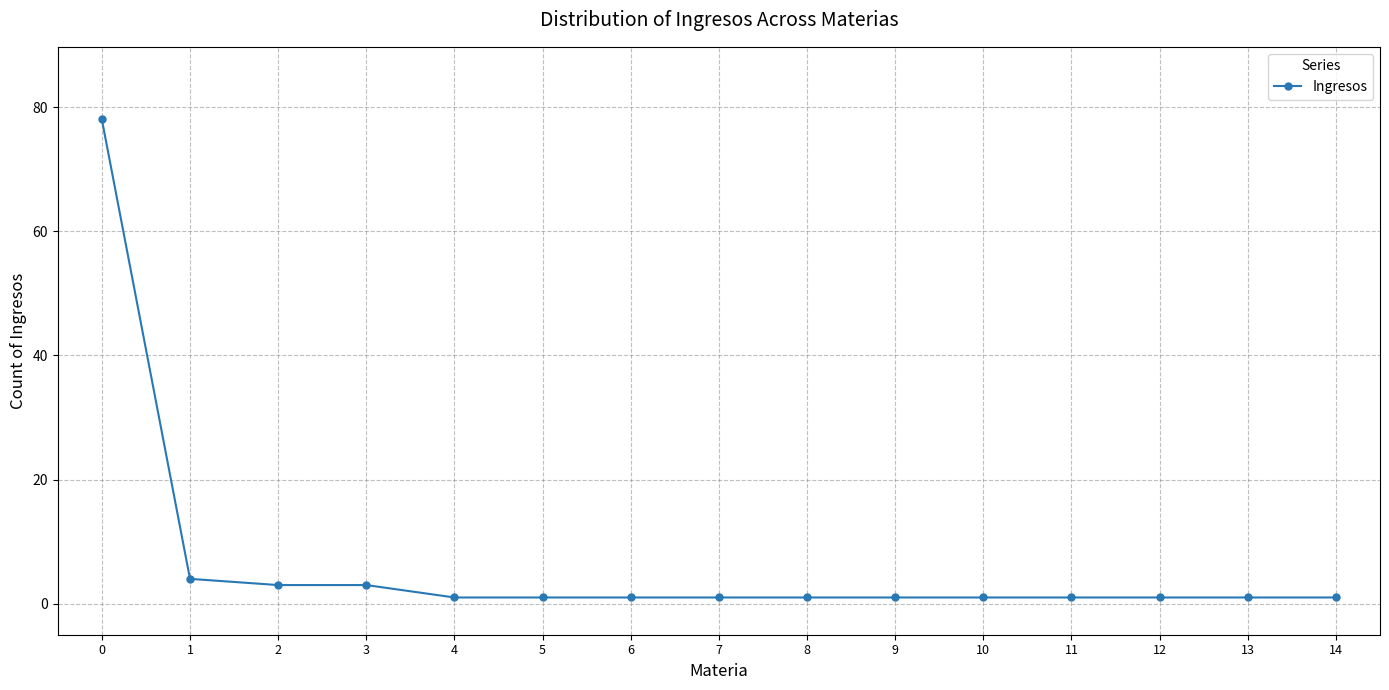

What is the greatest value displayed?

78